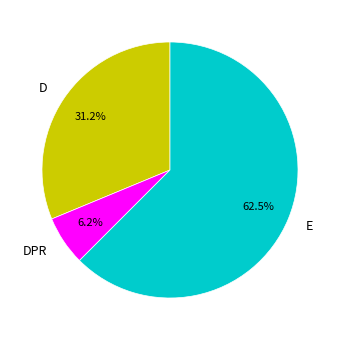

Is there any slice that represents more than half of the pie?

Yes